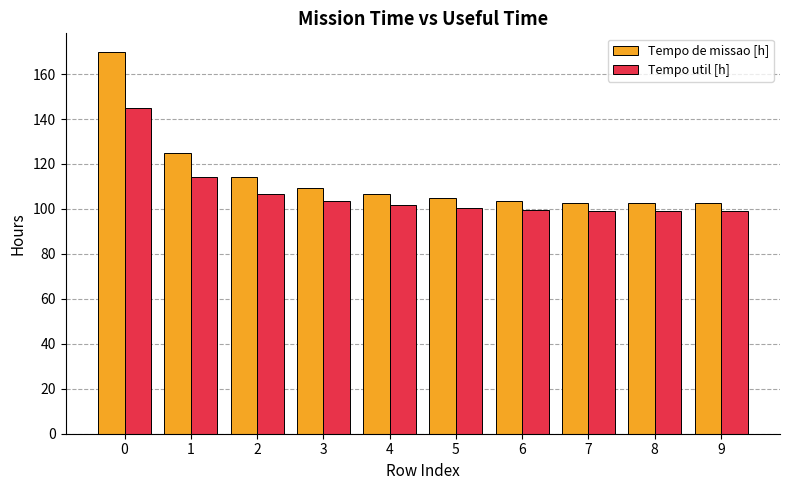

What is the approximate value of Tempo util [h] at 5?

100.6